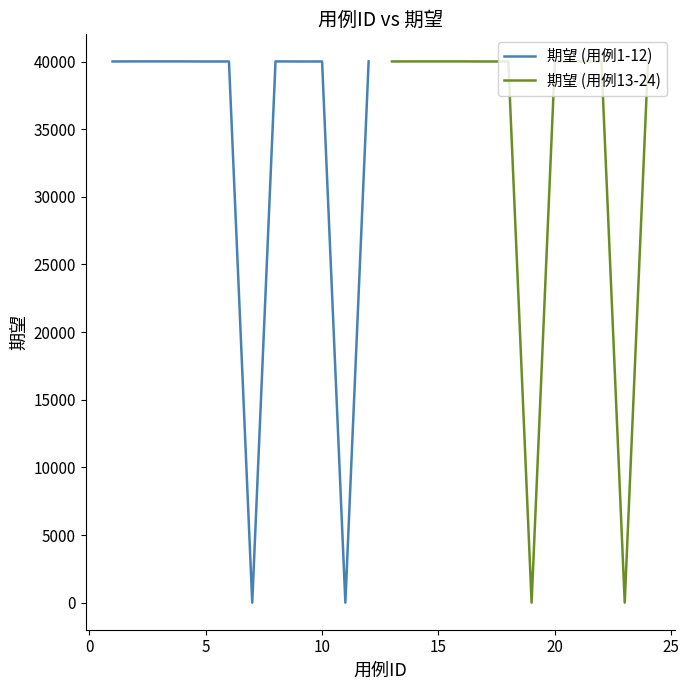

What is the difference between the maximum and minimum values in the 期望 (用例1-12) series?

40008